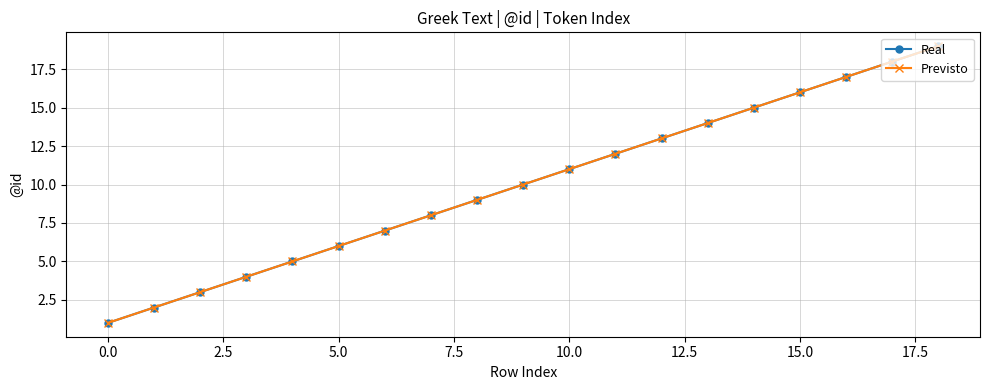

At how many categories does at least one series exceed 7?

12